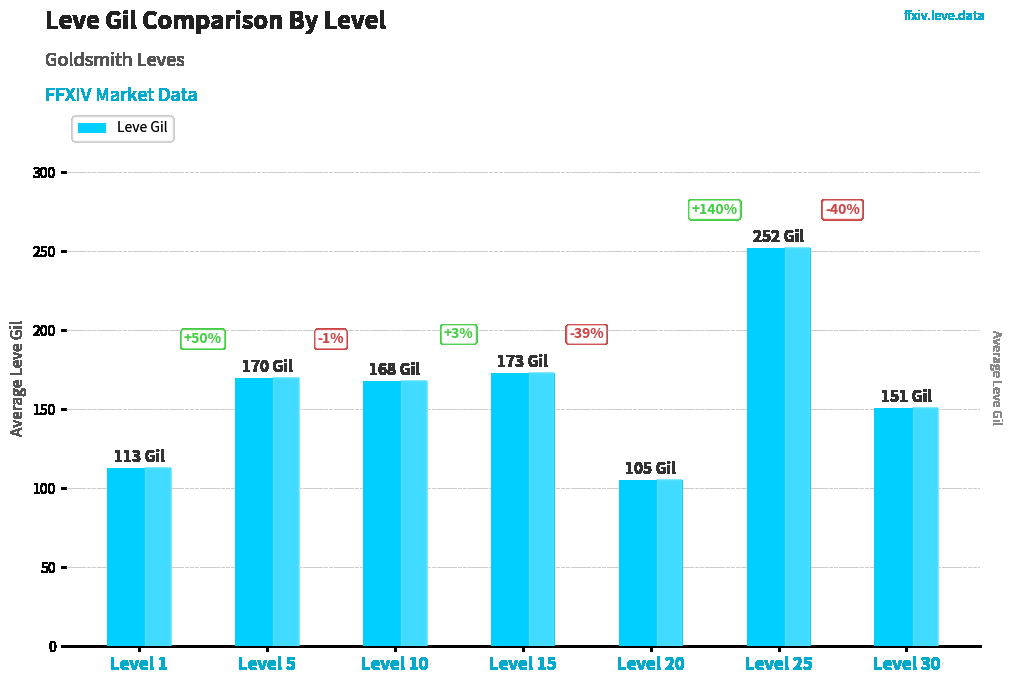

Which category has the highest value across all series?

Level 25